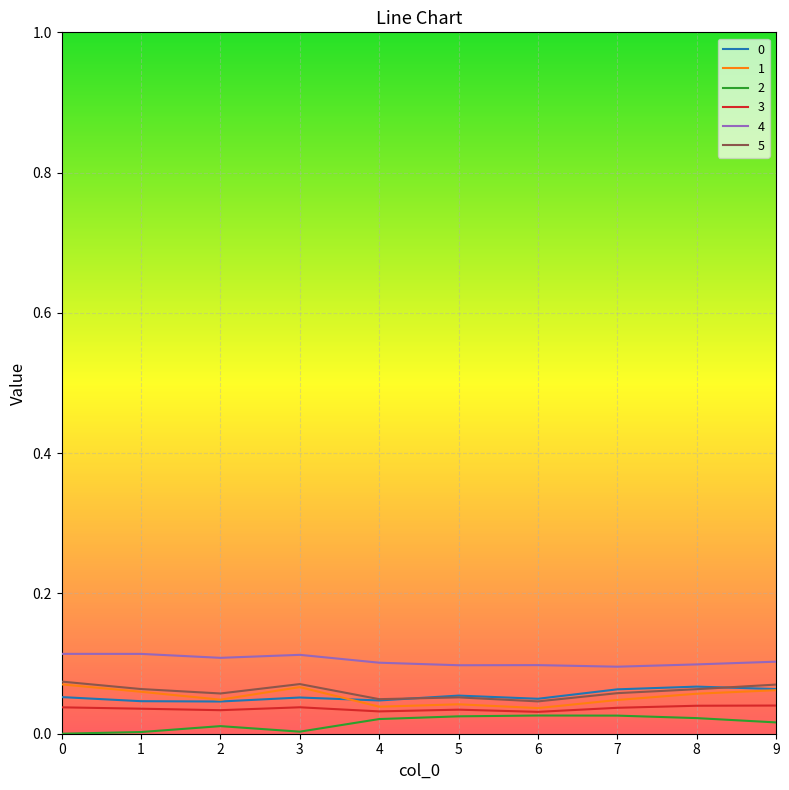

True or false: 4 and 2 intersect in this chart.

False